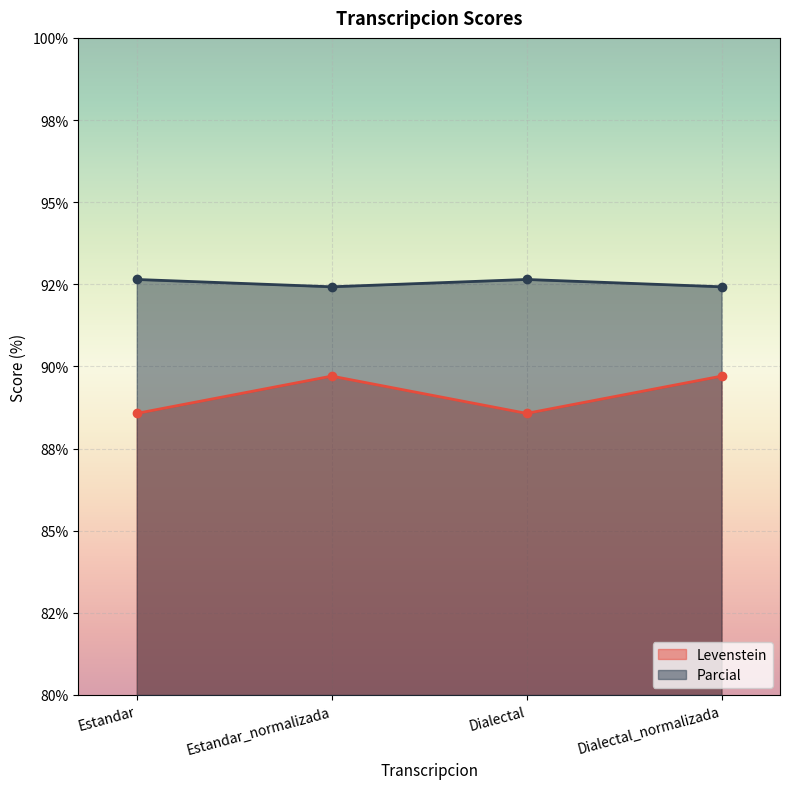

What are all the series names shown in the legend?

Levenstein, Parcial